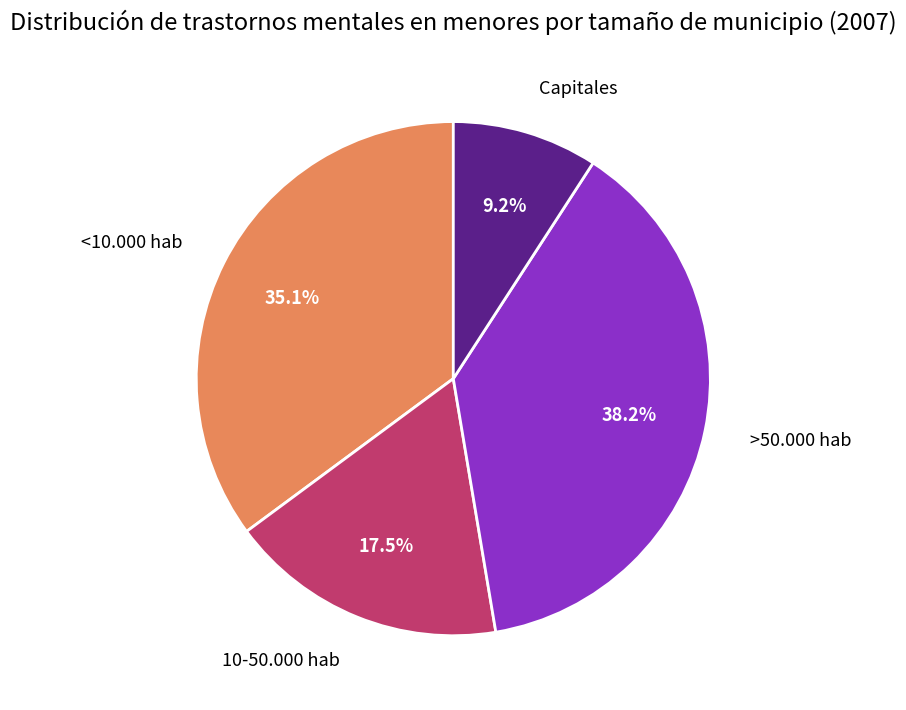

True or false: <10.000 hab accounts for 45% of the total.

False